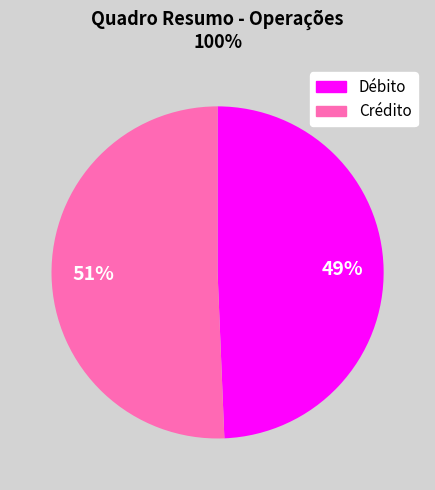

Count the number of slices in the pie.

2